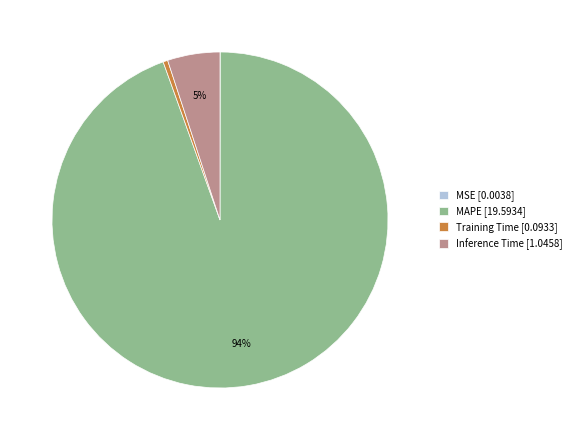

To the nearest percent, what portion does Inference Time [1.0458] represent?

5%